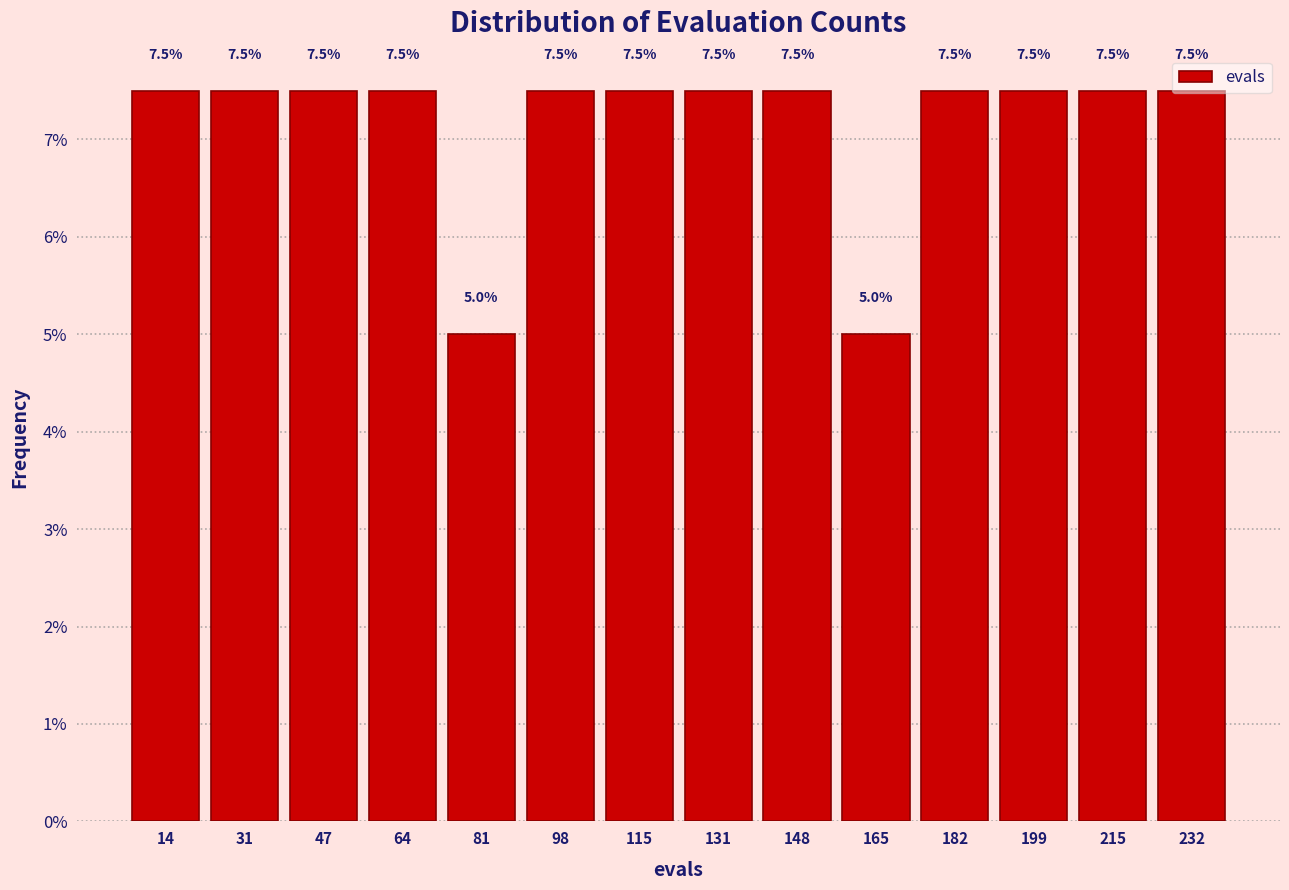

How tall is the bar that spans 22 to 40 on the x-axis? The bar edges are not printed on the chart, so give them approximately, as read against the axis.

7.5